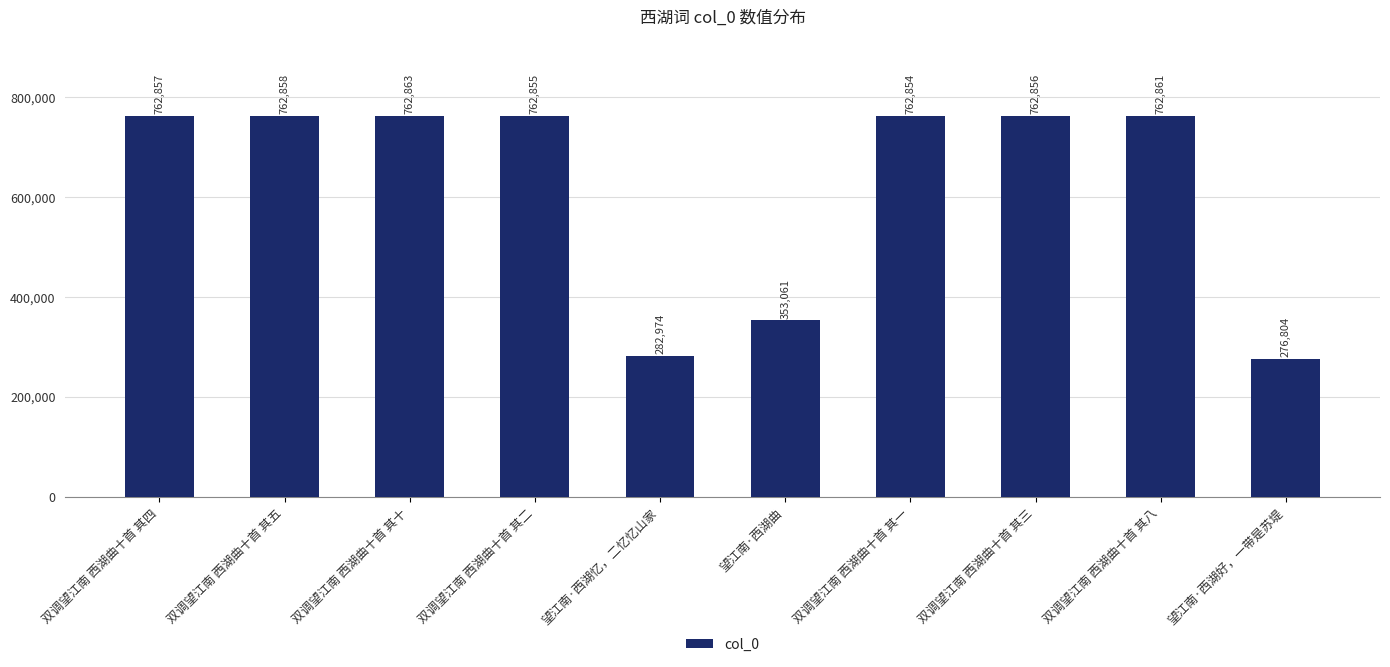

Which label corresponds to the smallest value in the chart?

望江南·西湖好，一带是苏堤